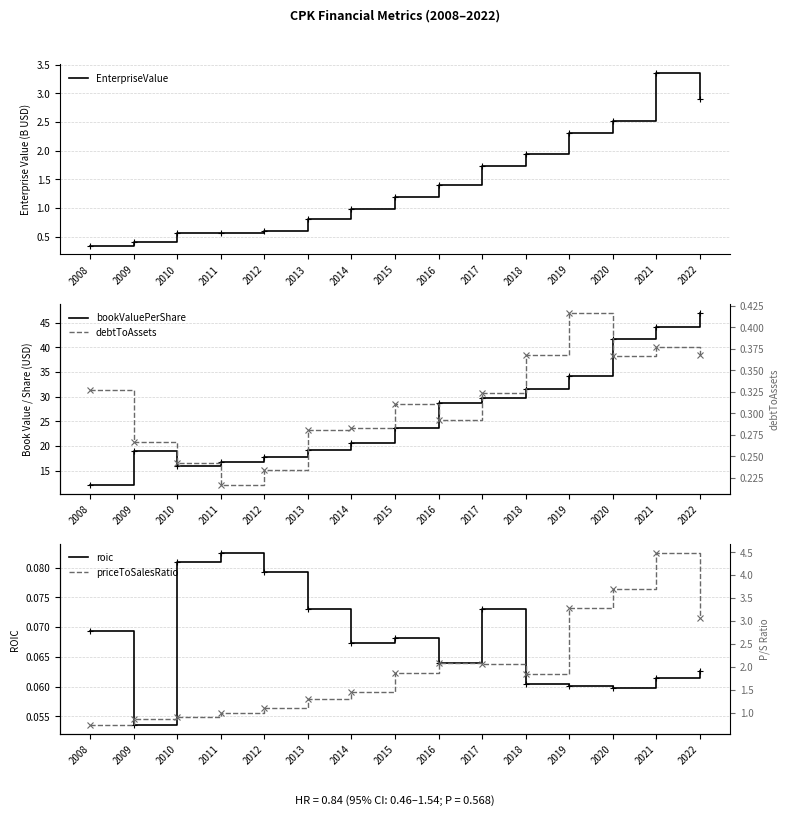

Reading right to left, what are all the values shown in this chart?

EnterpriseValue: 2022=2.9	2021=3.4	2020=2.5	2019=2.3	2018=1.9	2017=1.7	2016=1.4	2015=1.2	2014=1.0	2013=0.8	2012=0.6	2011=0.6	2010=0.6	2009=0.4	2008=0.3
bookValuePerShare: 2022=47.0	2021=44.1	2020=41.7	2019=34.2	2018=31.7	2017=29.8	2016=28.6	2015=23.7	2014=20.6	2013=19.3	2012=17.8	2011=16.8	2010=15.9	2009=19.1	2008=12.0
roic: 2022=0.1	2021=0.1	2020=0.1	2019=0.1	2018=0.1	2017=0.1	2016=0.1	2015=0.1	2014=0.1	2013=0.1	2012=0.1	2011=0.1	2010=0.1	2009=0.1	2008=0.1
debtToAssets: 2022=0.4	2021=0.4	2020=0.4	2019=0.4	2018=0.4	2017=0.3	2016=0.3	2015=0.3	2014=0.3	2013=0.3	2012=0.2	2011=0.2	2010=0.2	2009=0.3	2008=0.3
priceToSalesRatio: 2022=3.1	2021=4.5	2020=3.7	2019=3.3	2018=1.9	2017=2.1	2016=2.1	2015=1.9	2014=1.4	2013=1.3	2012=1.1	2011=1.0	2010=0.9	2009=0.9	2008=0.7